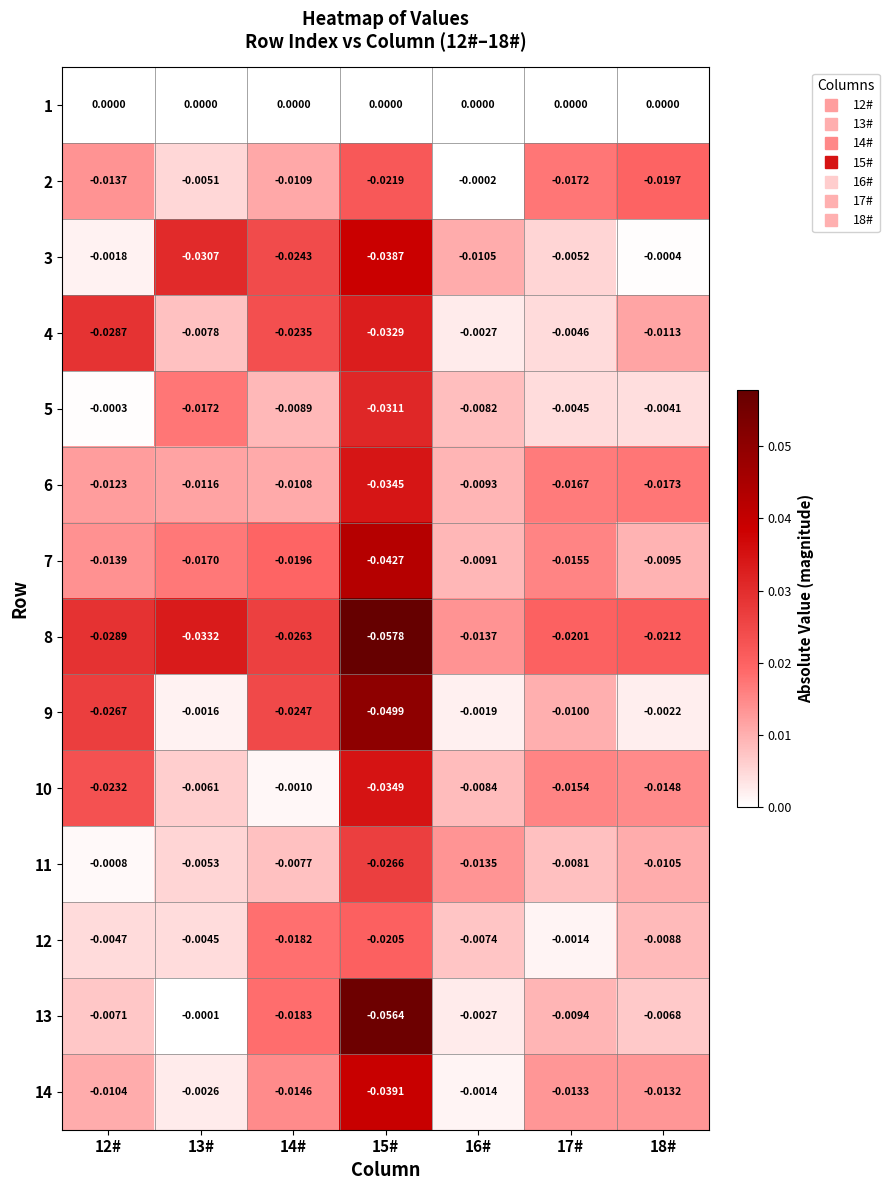

Is the value of 5 at 12# greater than the value of 11 at 14#?

Yes